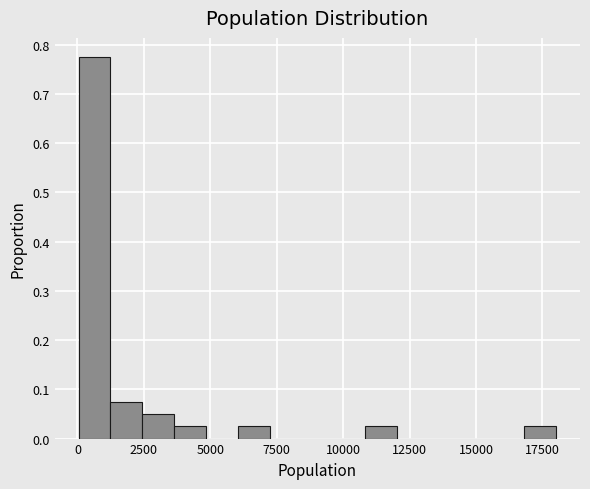

Read against the x-axis, roughly where is the centre of the tallest bar?

500